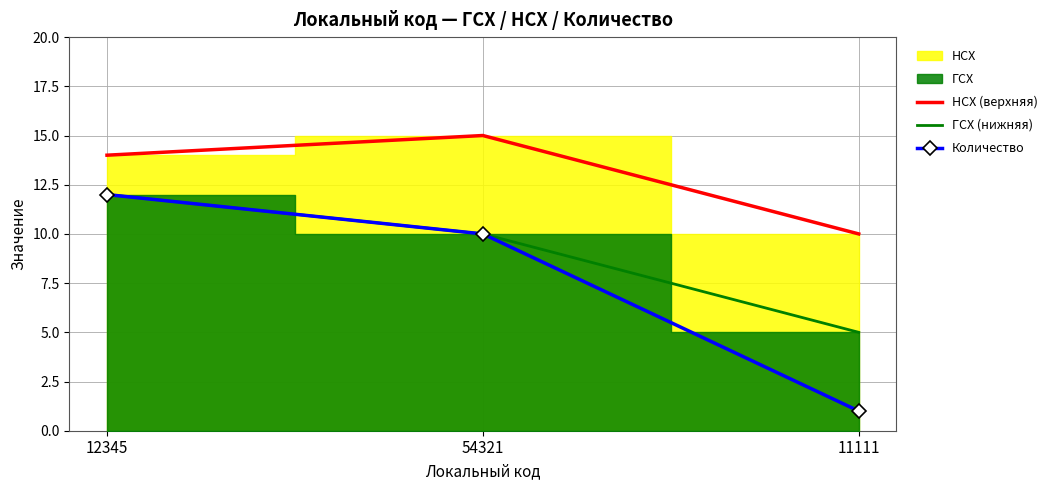

Which series has the widest spread of values?

Количество